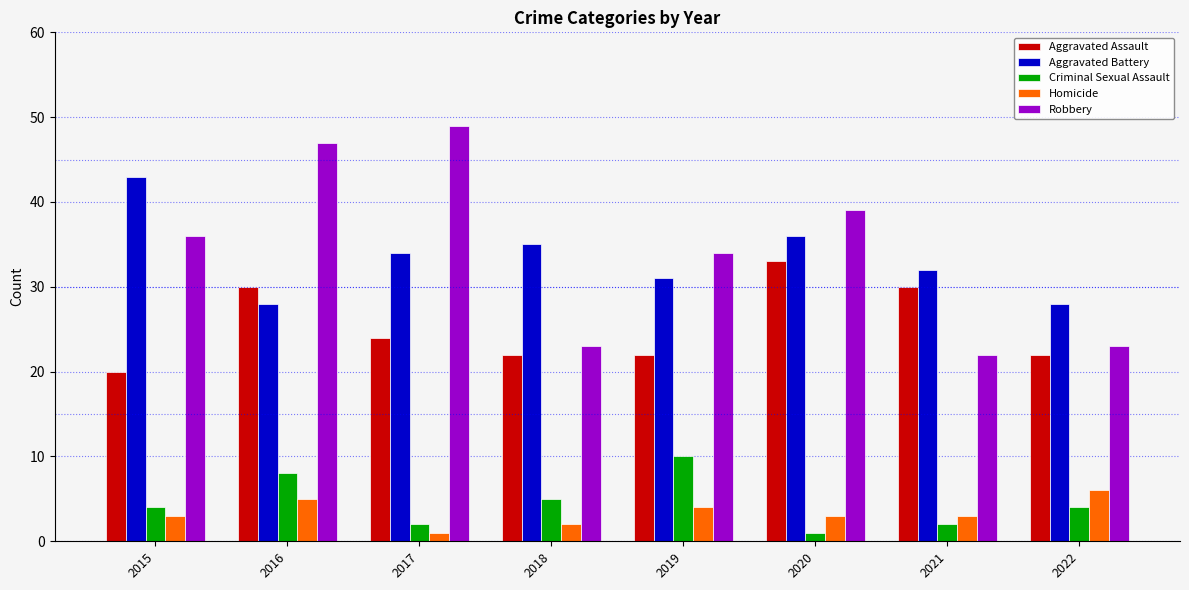

How many groups of bars are there?

8